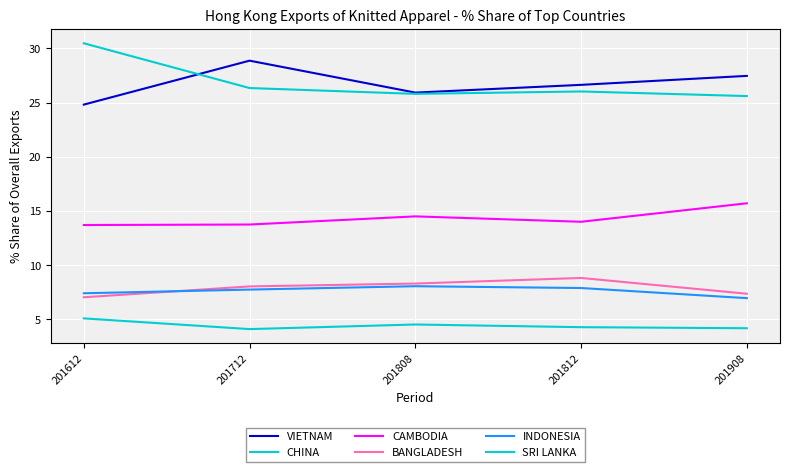

Which series has the largest range (max minus min)?

CHINA